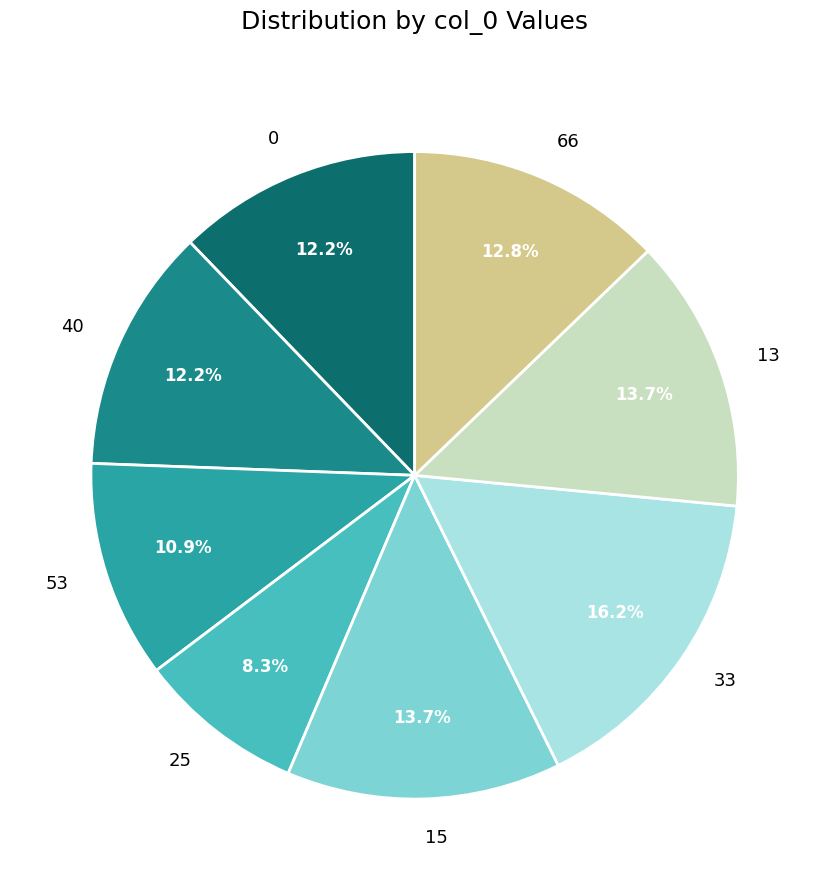

Is there a majority slice in this chart?

No